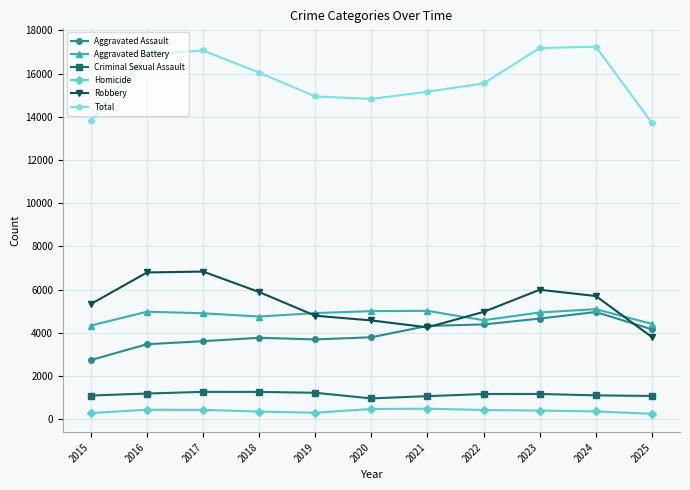

Which series has the largest range (max minus min)?

Total